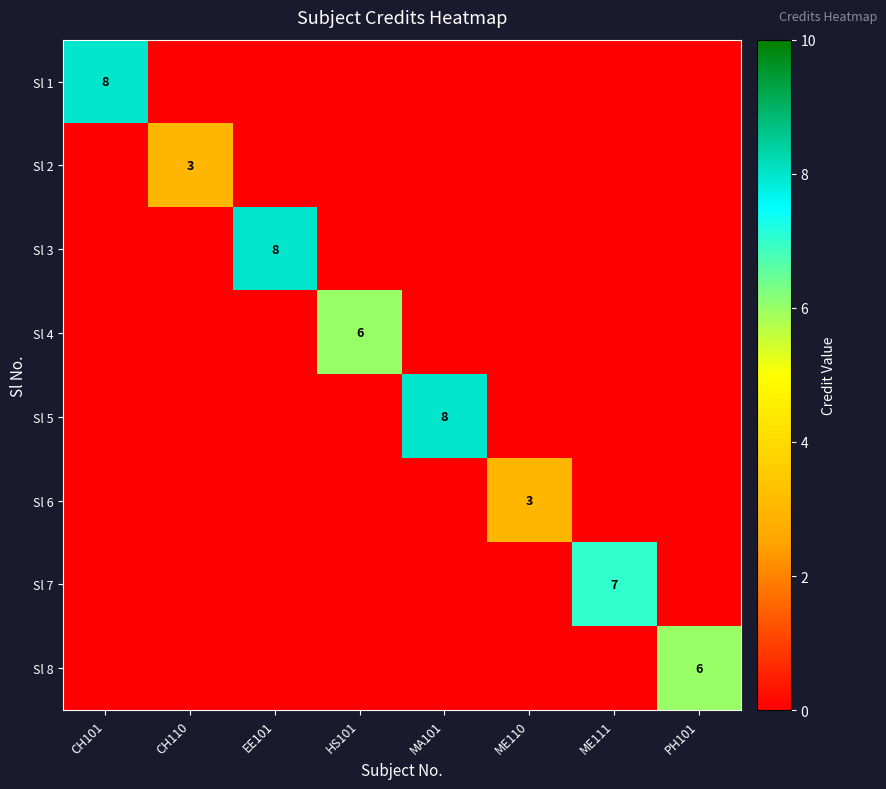

True or false: Sl 6 has a value of 5 at ME110.

False